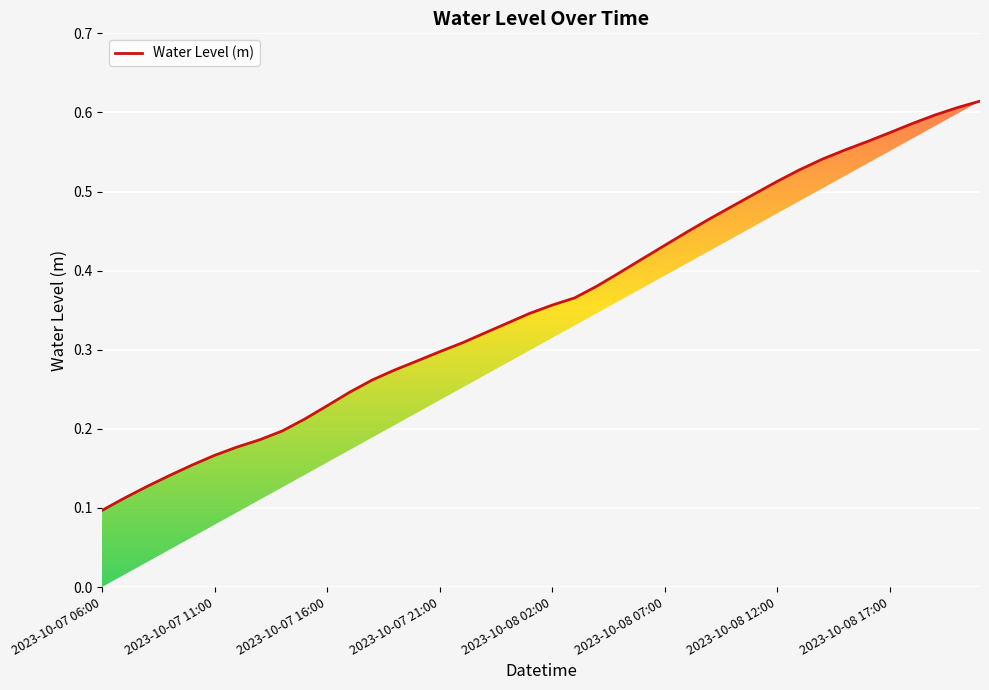

At which category does the chart reach its minimum across all series?

2023-10-07 06:00